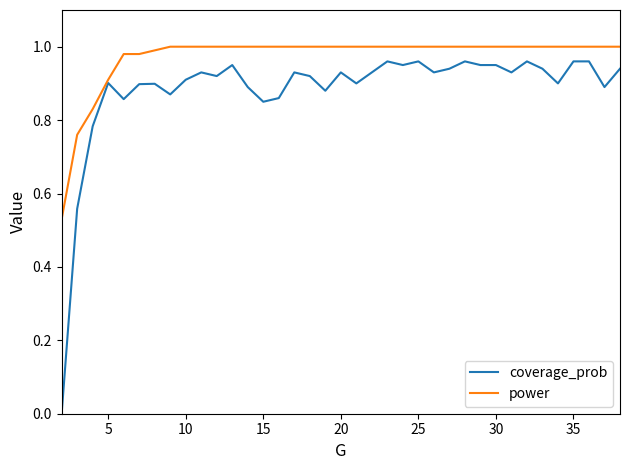

Which series has the widest spread of values?

coverage_prob